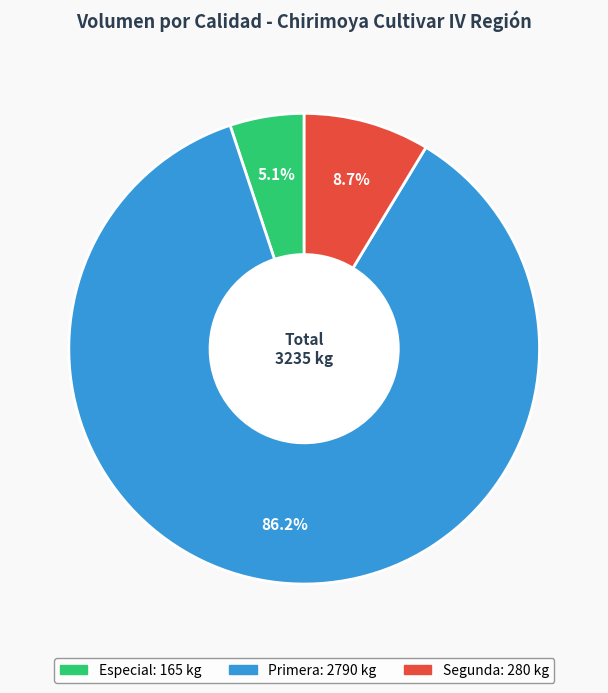

Is there a majority slice in this chart?

Yes